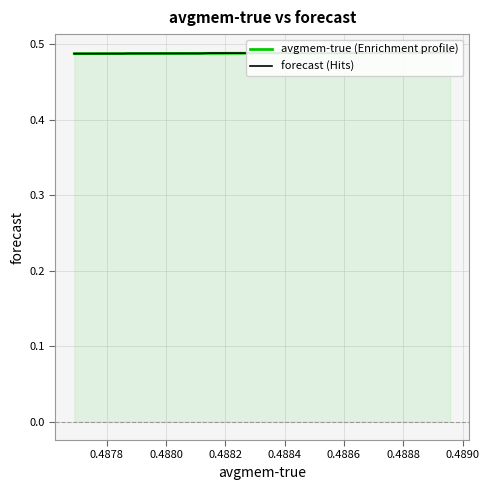

Which series has the largest total across all categories?

forecast (Hits)